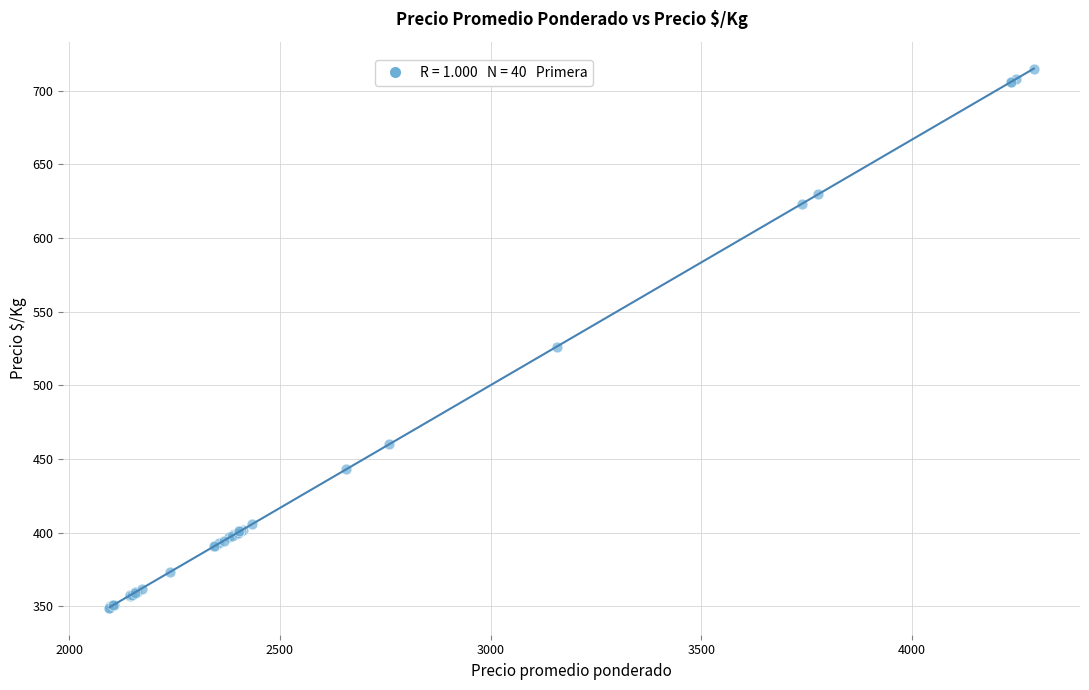

What Y value in the scatter plot is closest to 532?

526